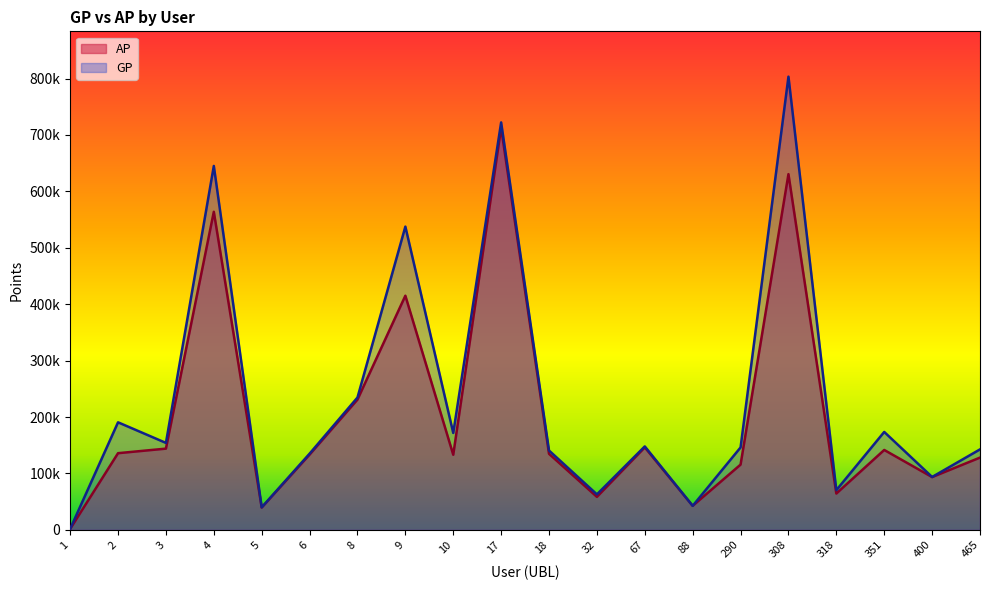

At which label is GP closest to 402530?

9